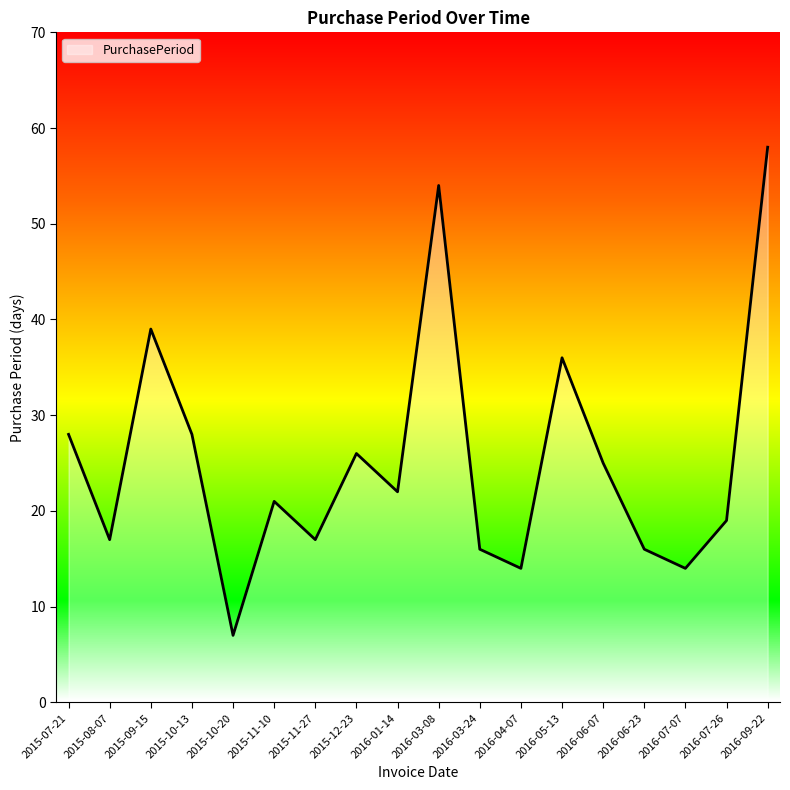

What is the difference between the maximum and second lowest values?

44